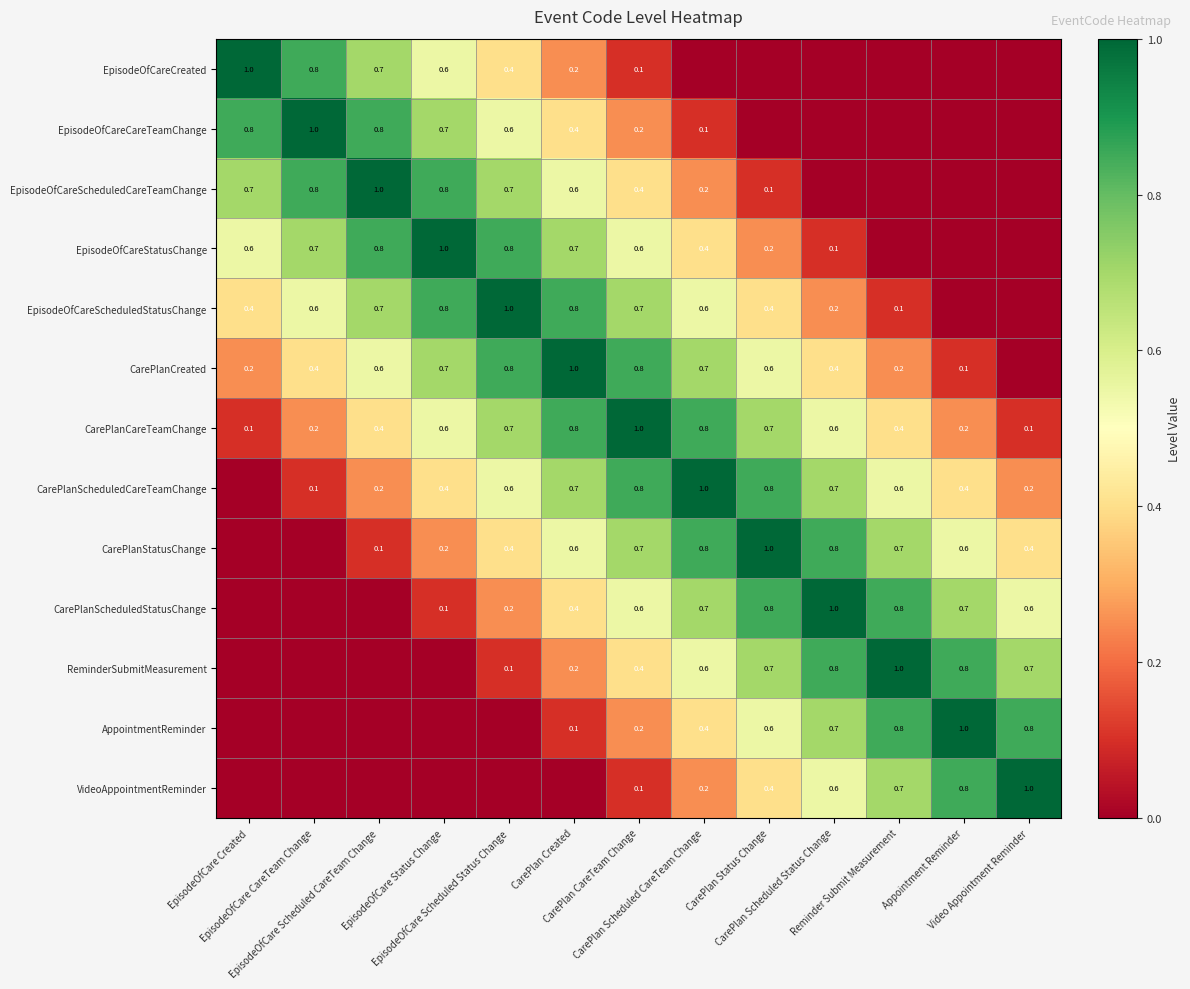

Read the EpisodeOfCareCareTeamChange value at CarePlan CareTeam Change.

0.2